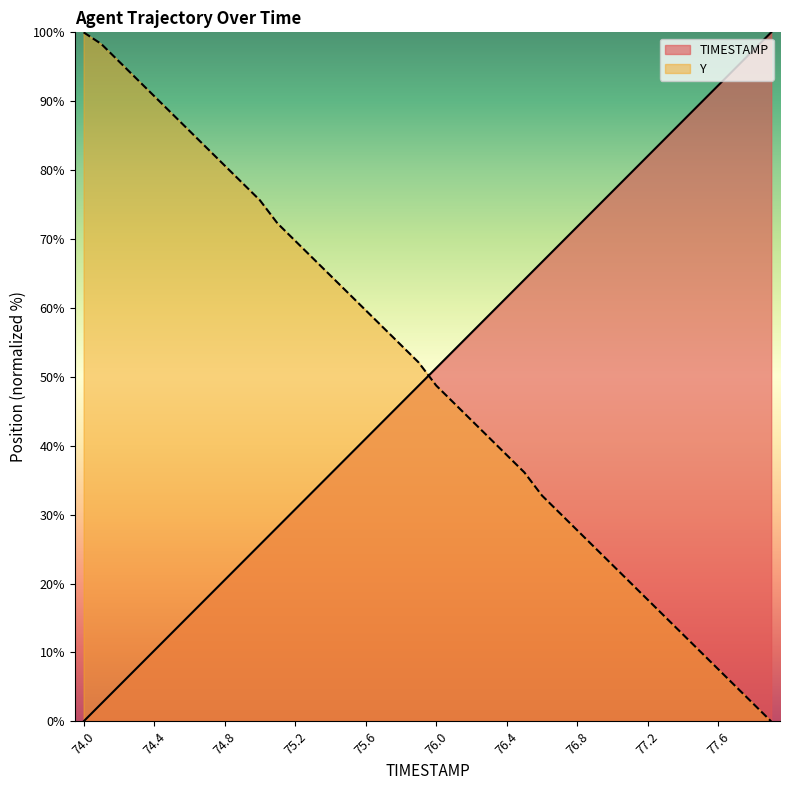

What is the difference between the maximum and minimum values in the TIMESTAMP series?

100.0